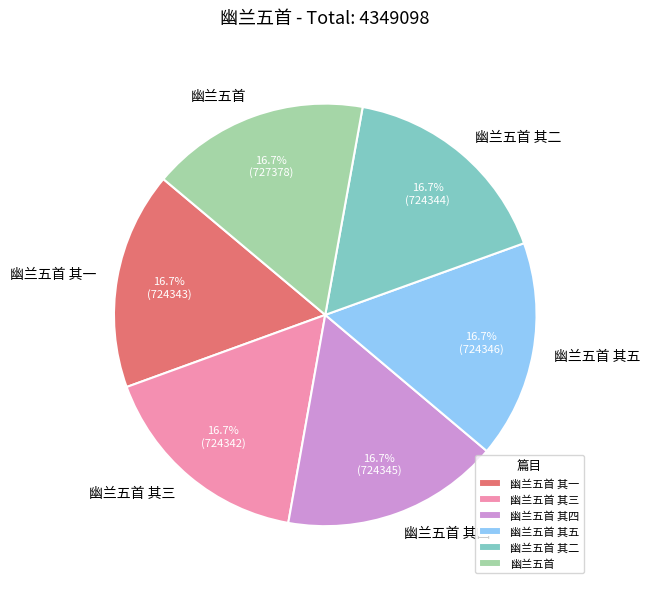

Combined, do 幽兰五首 and 幽兰五首 其五 account for over 50%?

No